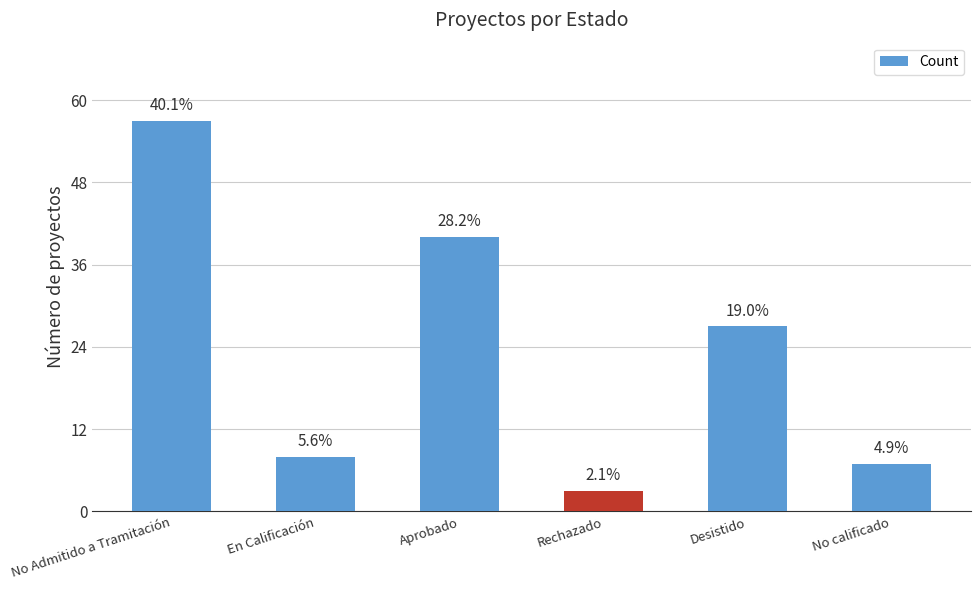

At which category does the chart reach its minimum across all series?

Rechazado